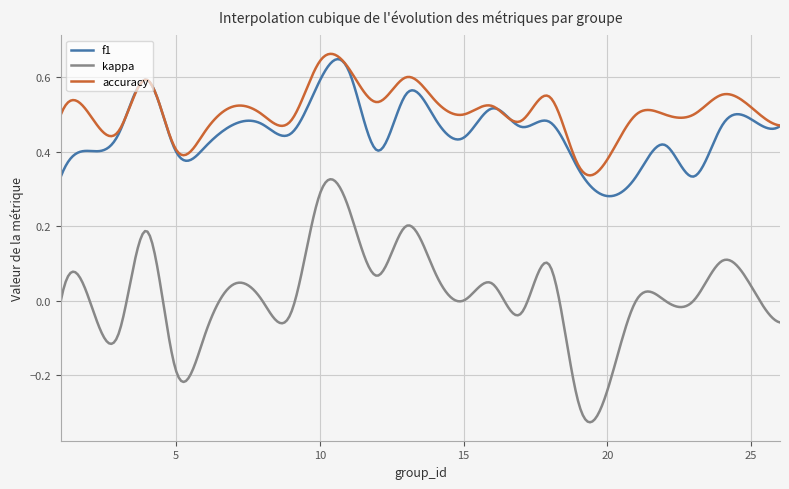

Which series has the widest spread of values?

kappa